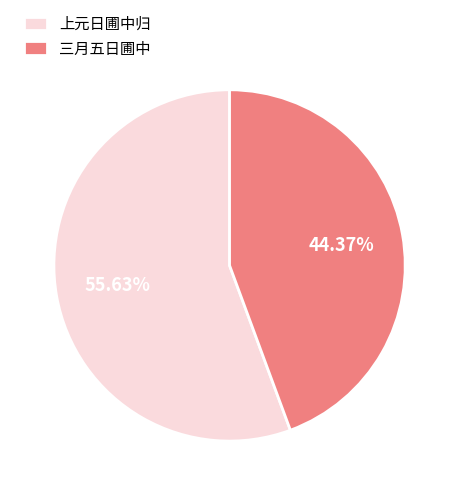

Is the sum of 上元日圃中归 and 三月五日圃中 greater than half?

Yes